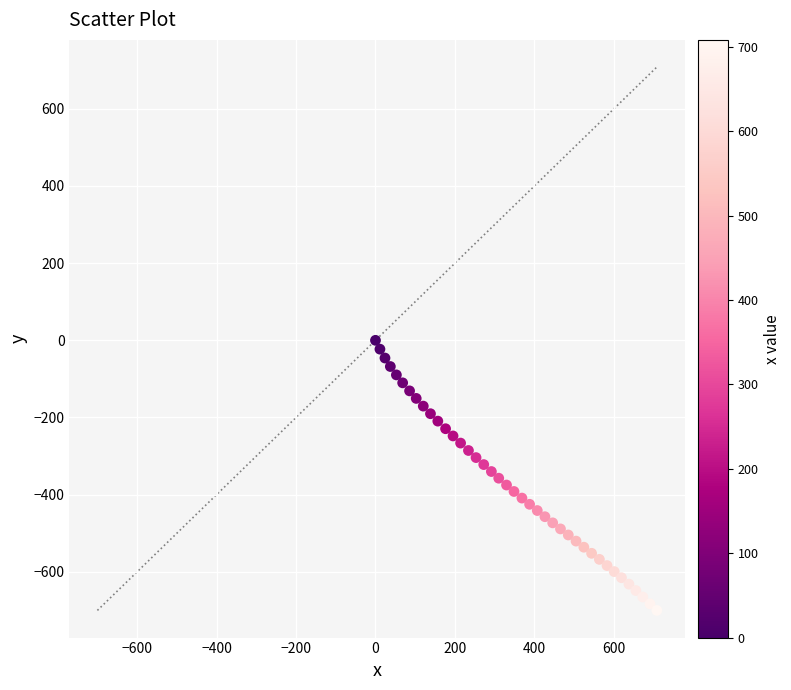

What is the range of Y values (max minus min)?

699.9